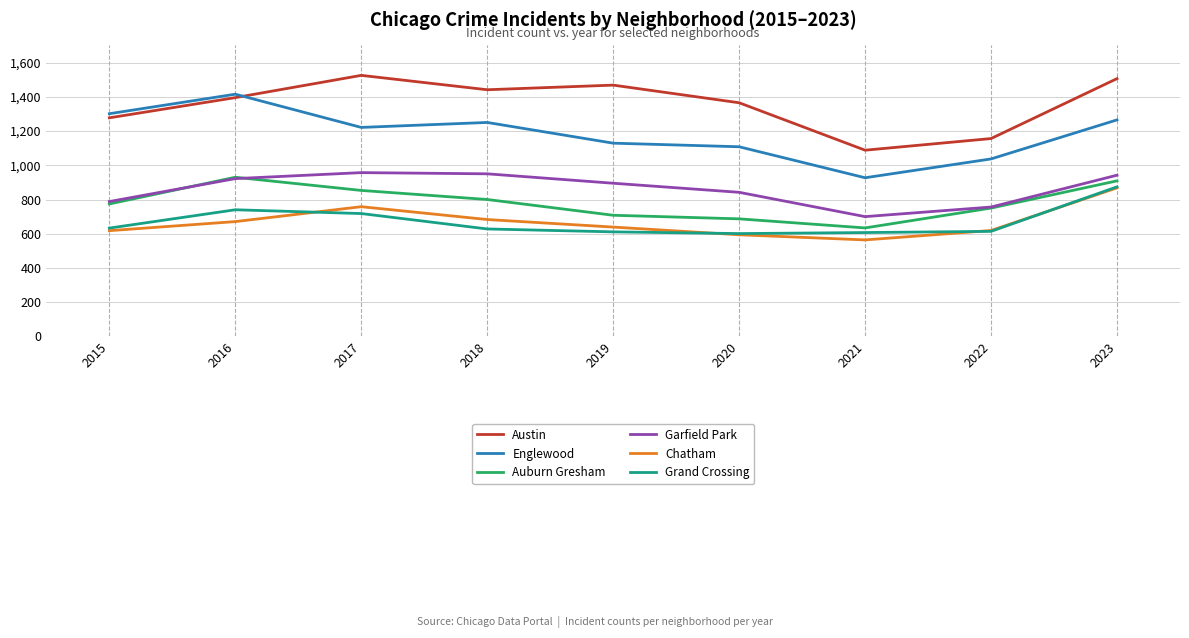

What value does the Garfield Park series have at 2022, to the nearest 5?

755